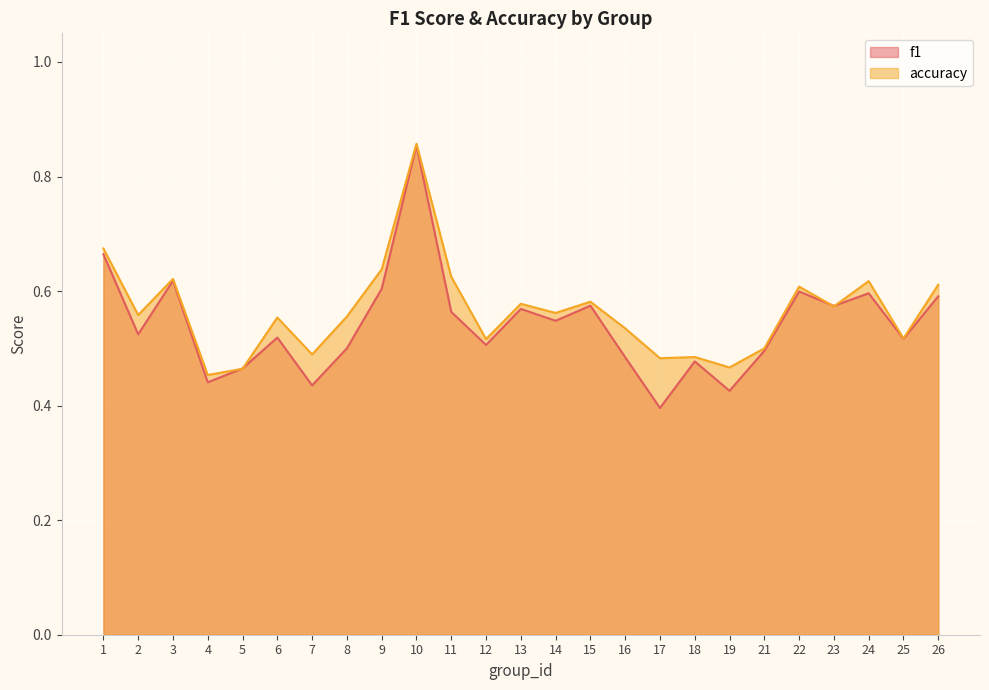

Rank the series at 12 from lowest to highest value.

f1, accuracy